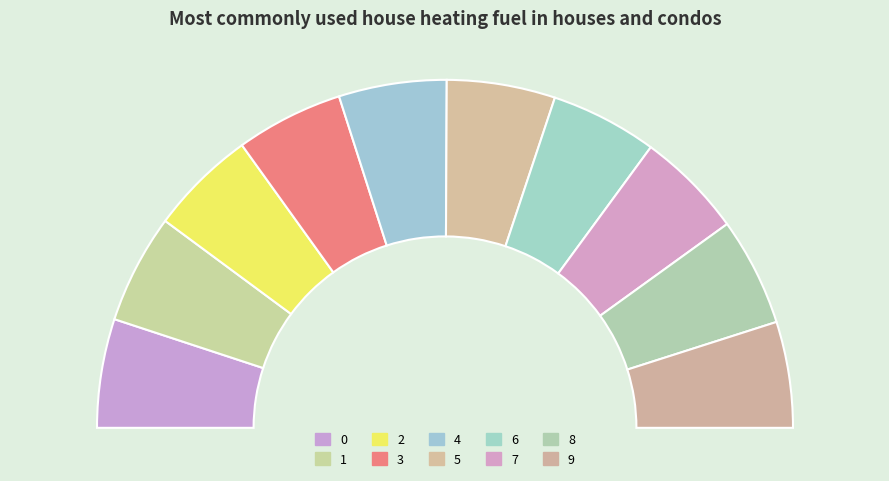

Between 4 and 6, which is larger?

4